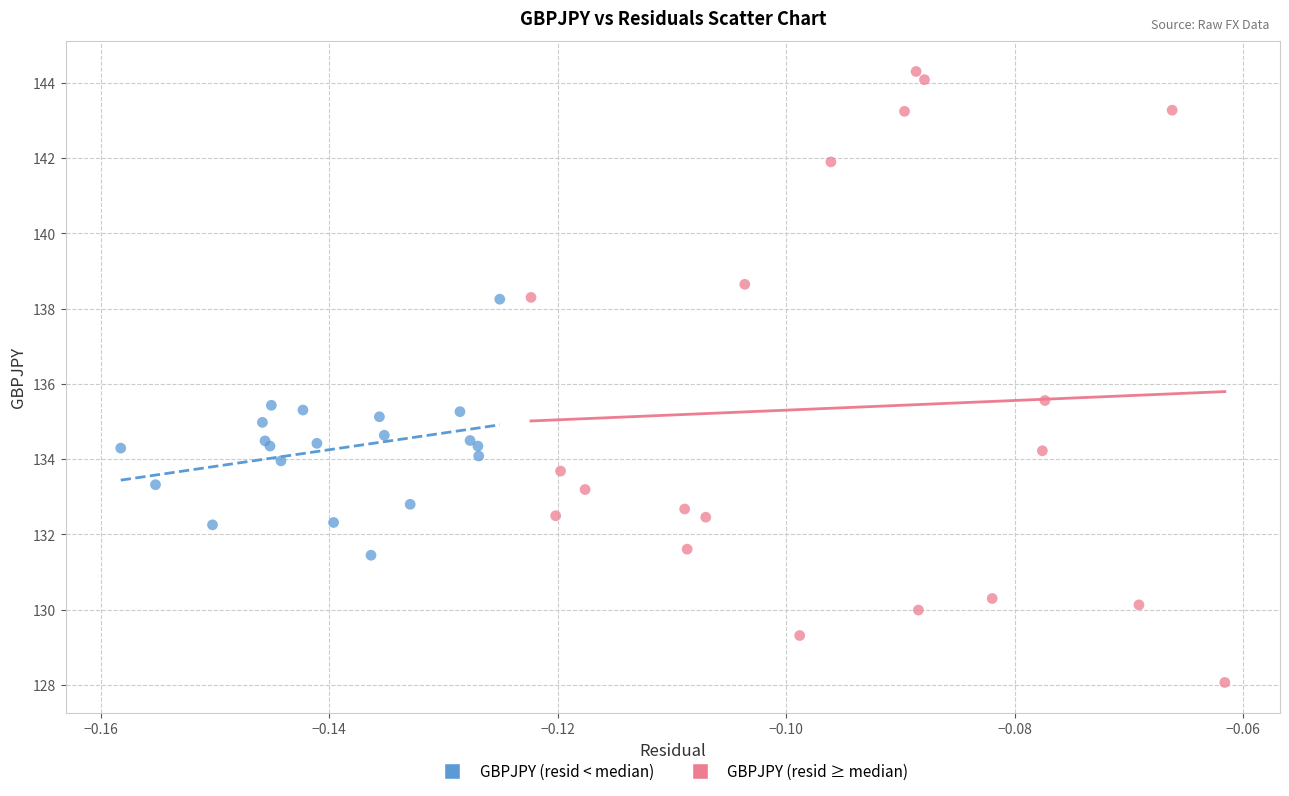

Which series contains the lowest Y value?

GBPJPY (resid ≥ median)